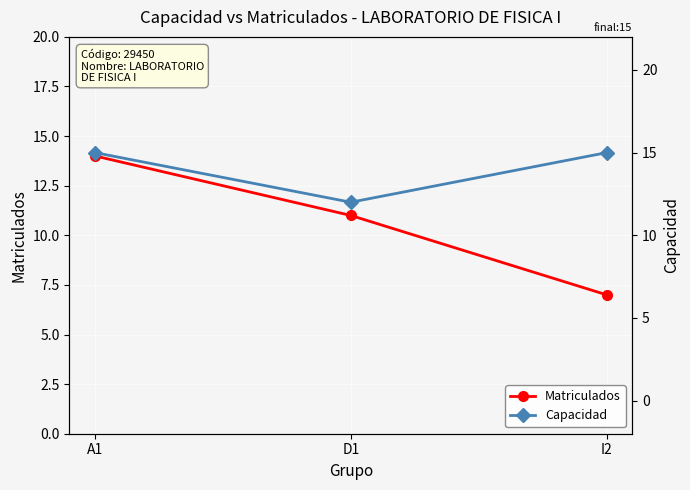

Which has a higher value, D1 or A1?

A1